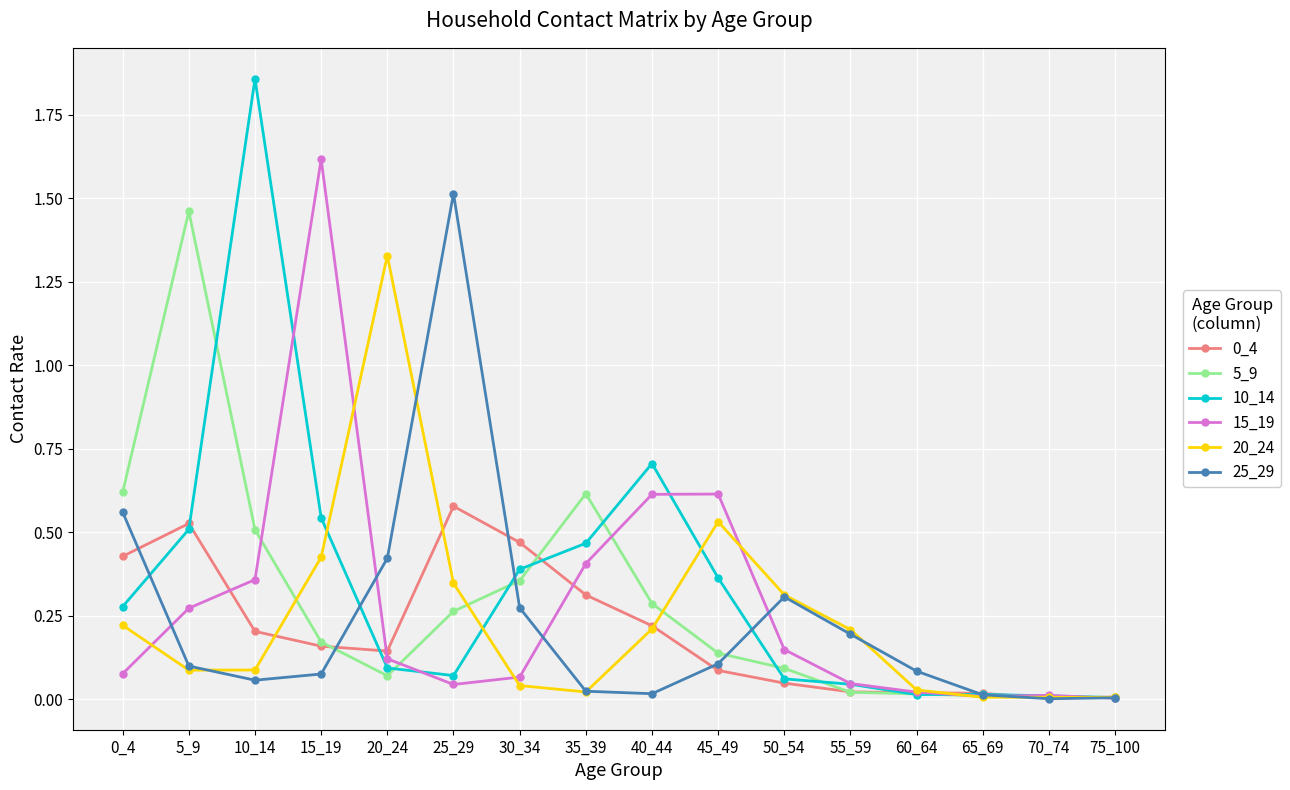

At which category does the chart reach its peak across all series?

10_14